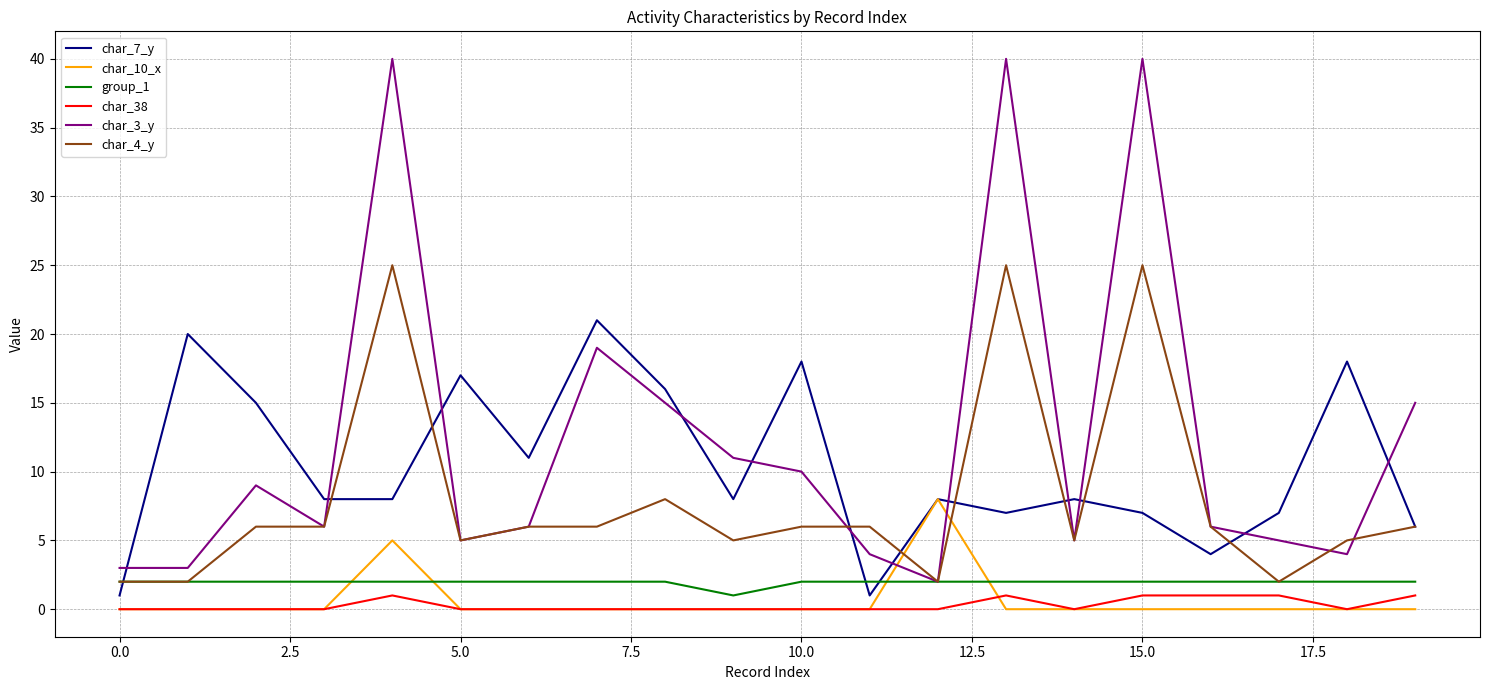

True or false: char_4_y and char_10_x intersect in this chart.

True